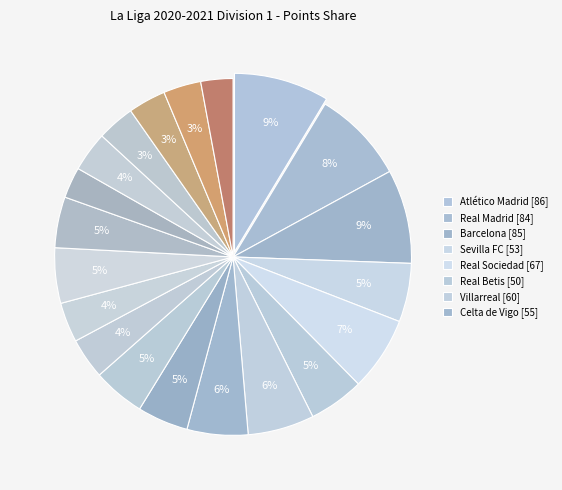

How many segments does this pie chart have?

20